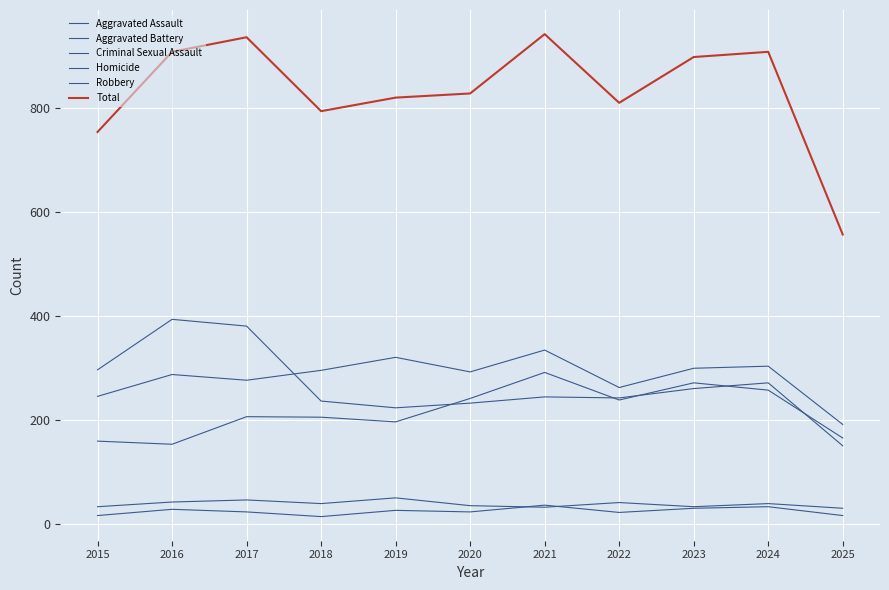

How many values in the Total series are below 828?

5